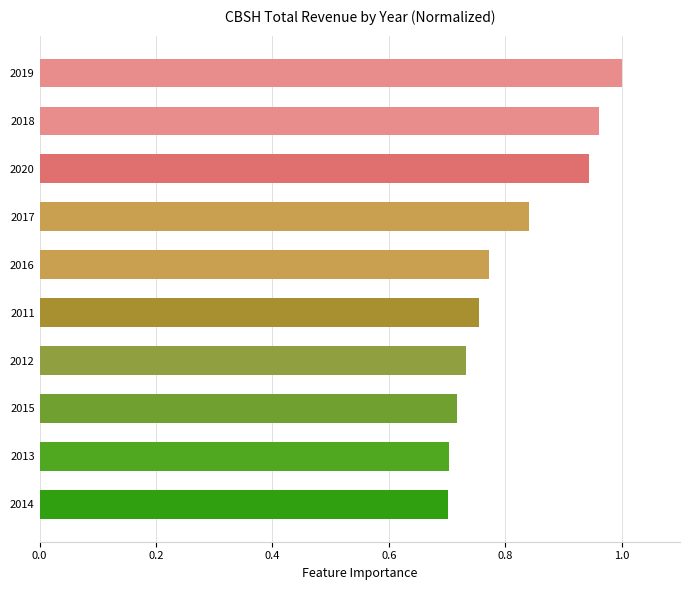

The chart shows a value of 0.3 at 2013. True or false?

False